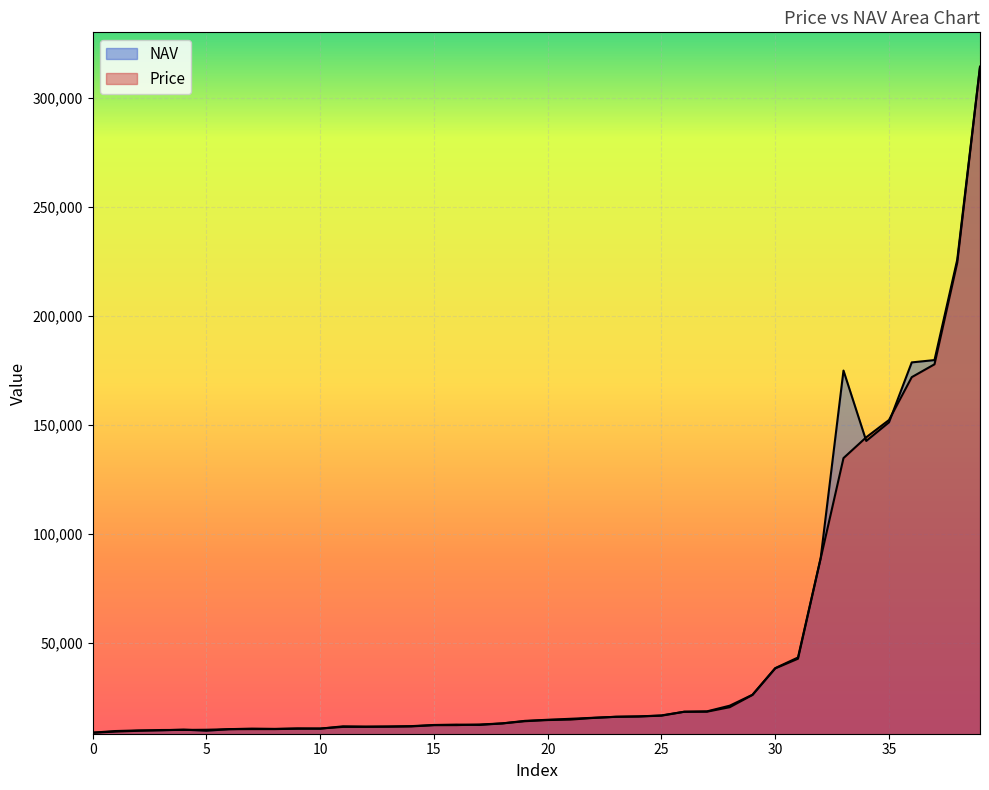

How many data points in NAV are less than 14827?

20